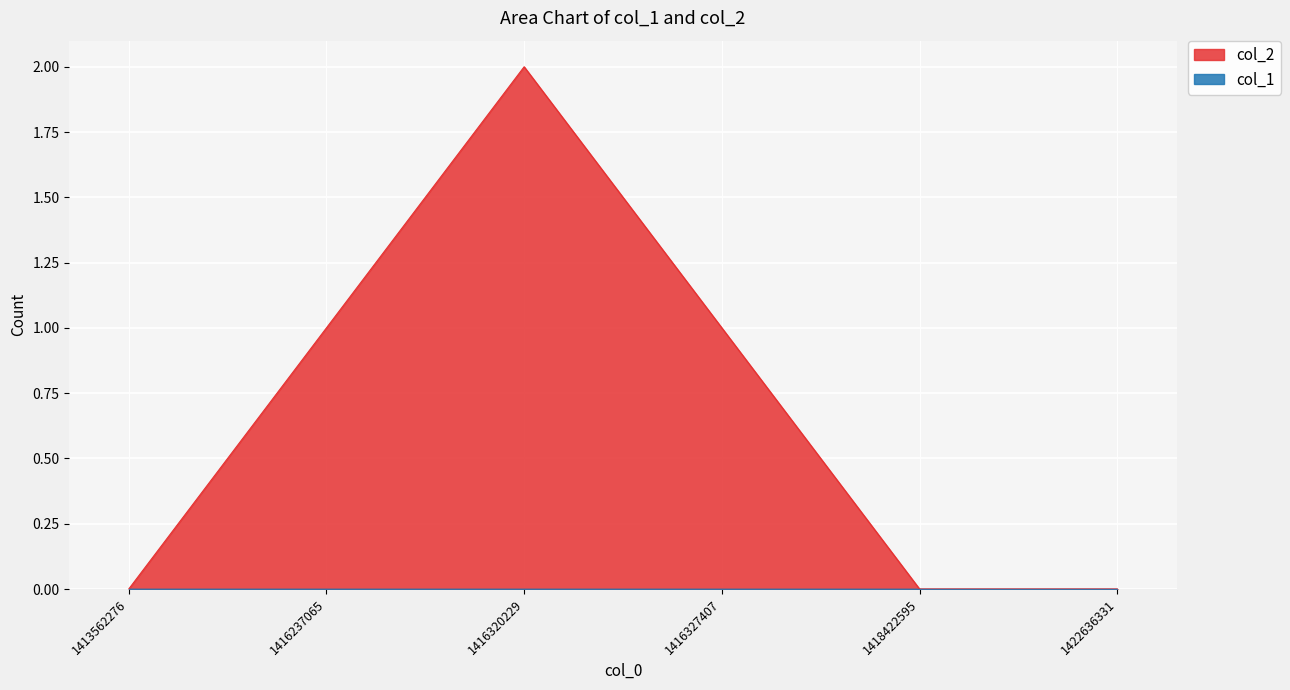

What is the difference between the second highest and minimum values?

1